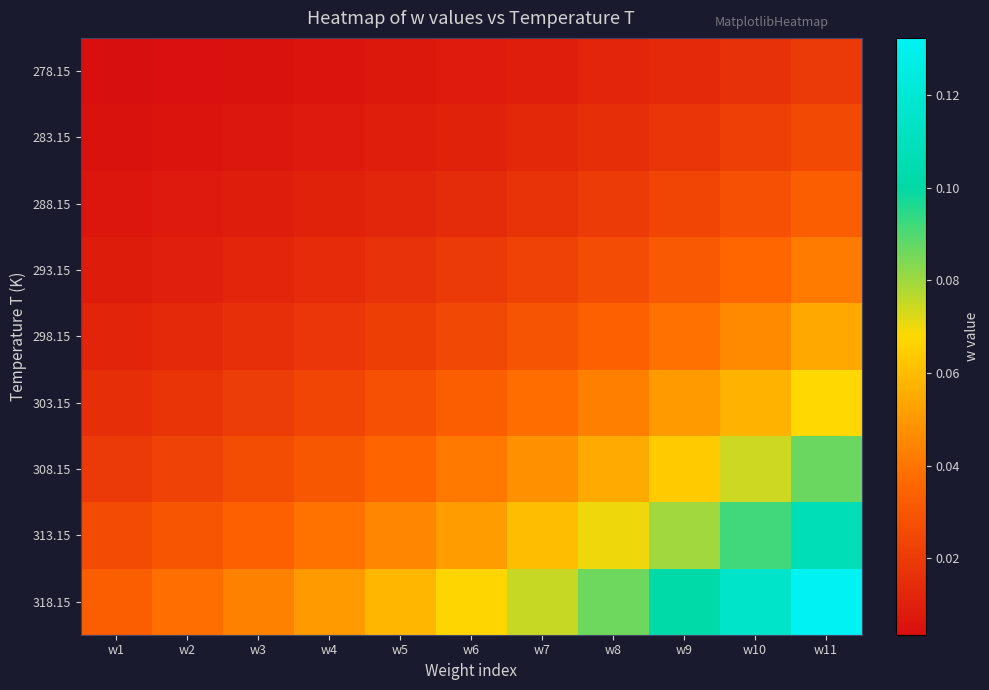

What is the total value across all series at w1?

0.1